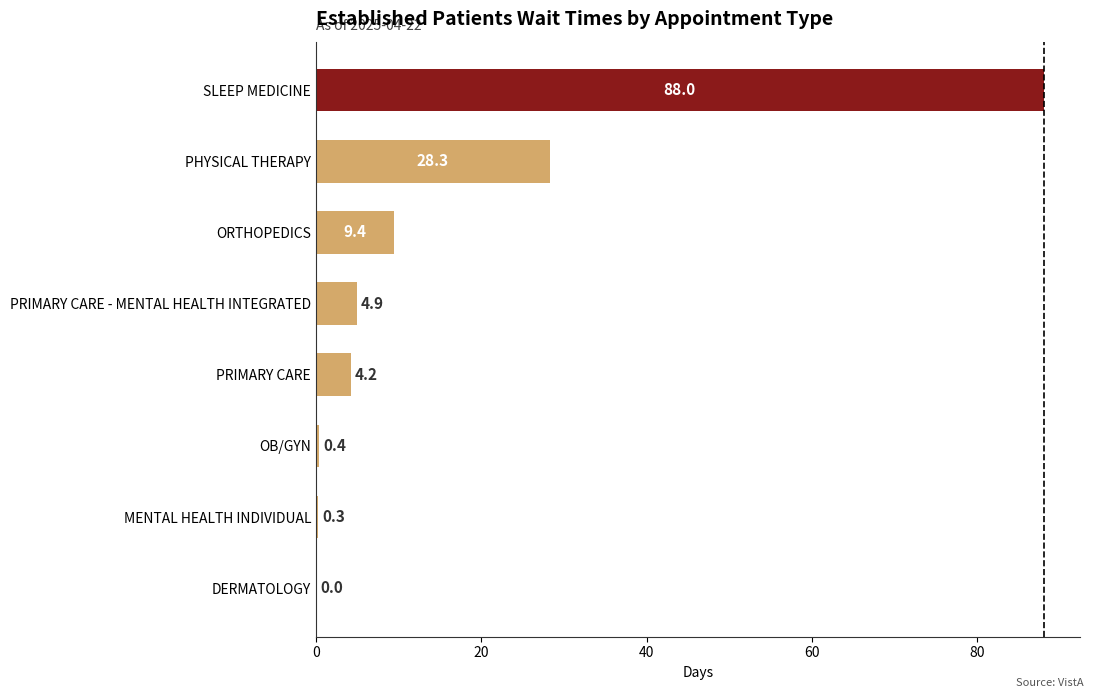

The chart shows a value of 46.7 at PHYSICAL THERAPY. True or false?

False